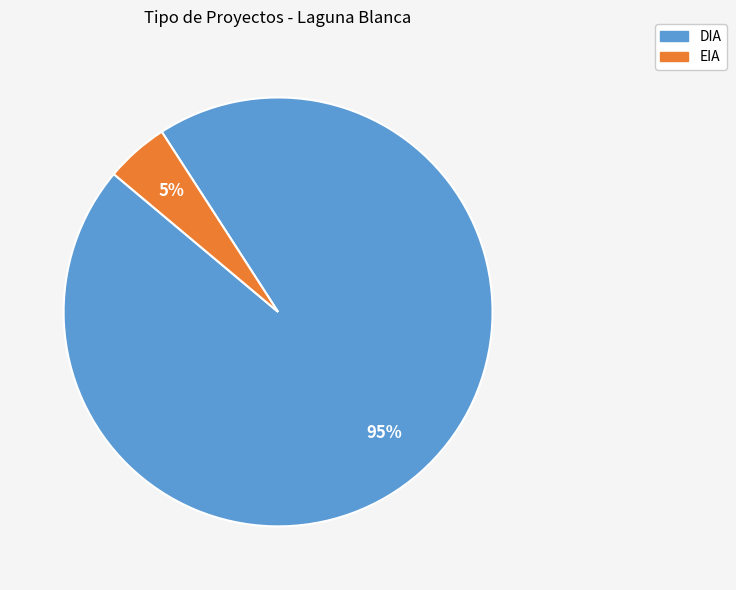

Which slice represents more than half of the pie?

DIA